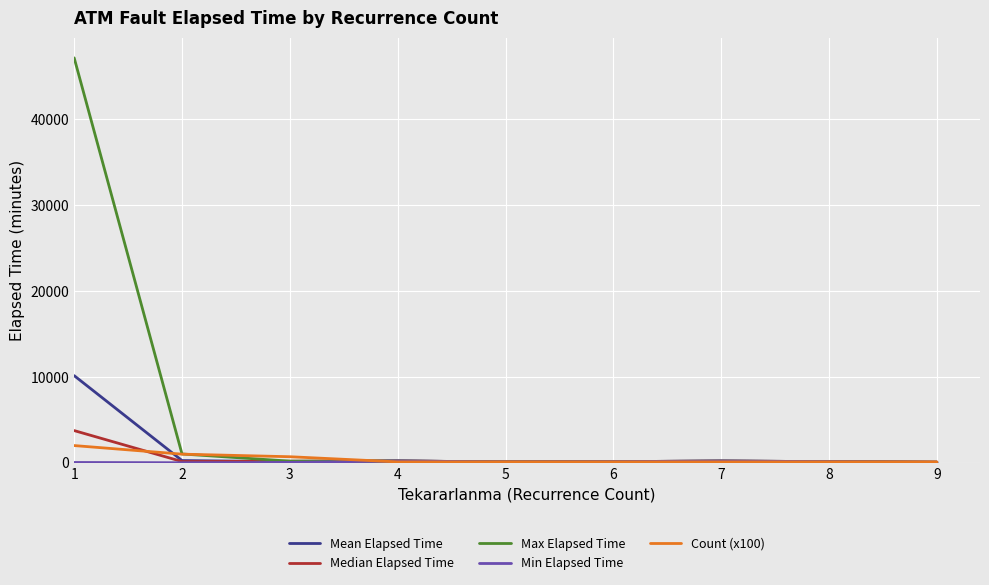

What is the greatest value displayed?

47165.0